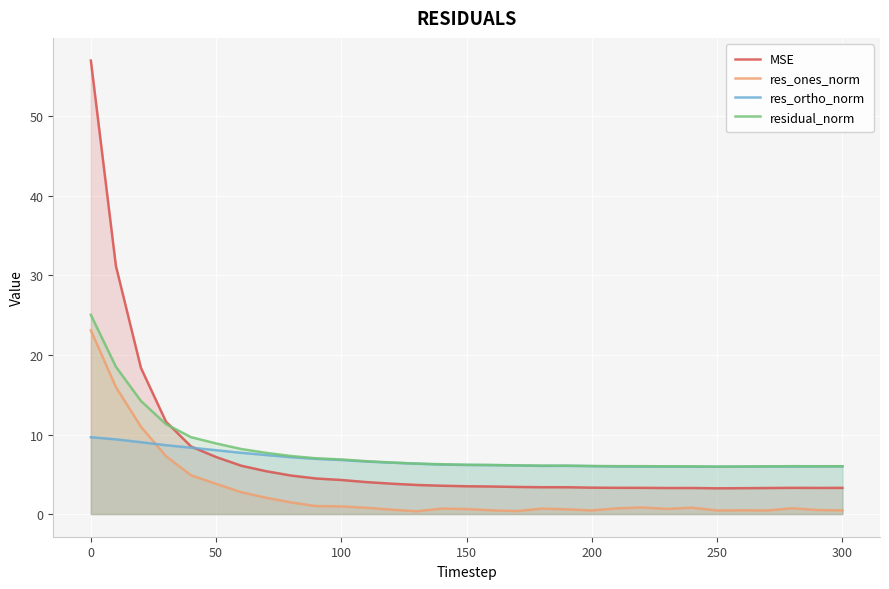

The res_ones_norm series shows 23.1 at 0. True or false?

True